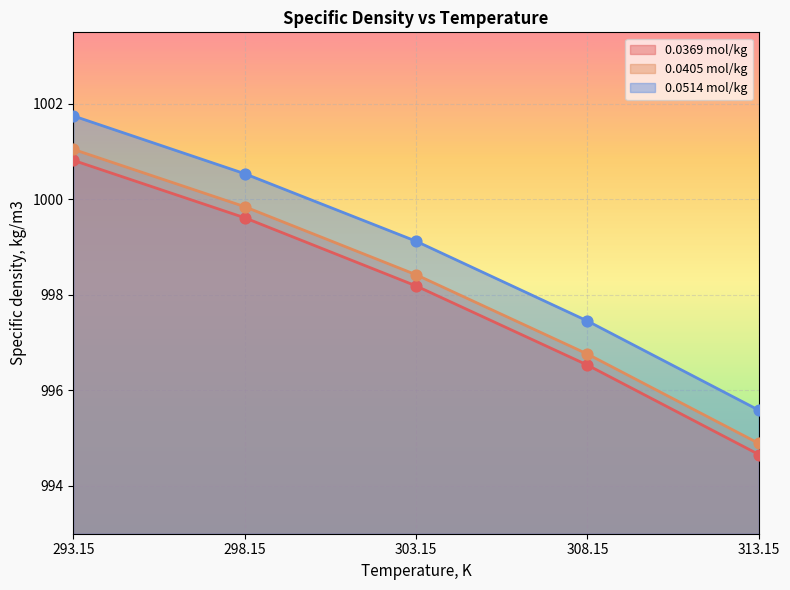

Which series has the largest total across all categories?

0.0514 mol/kg